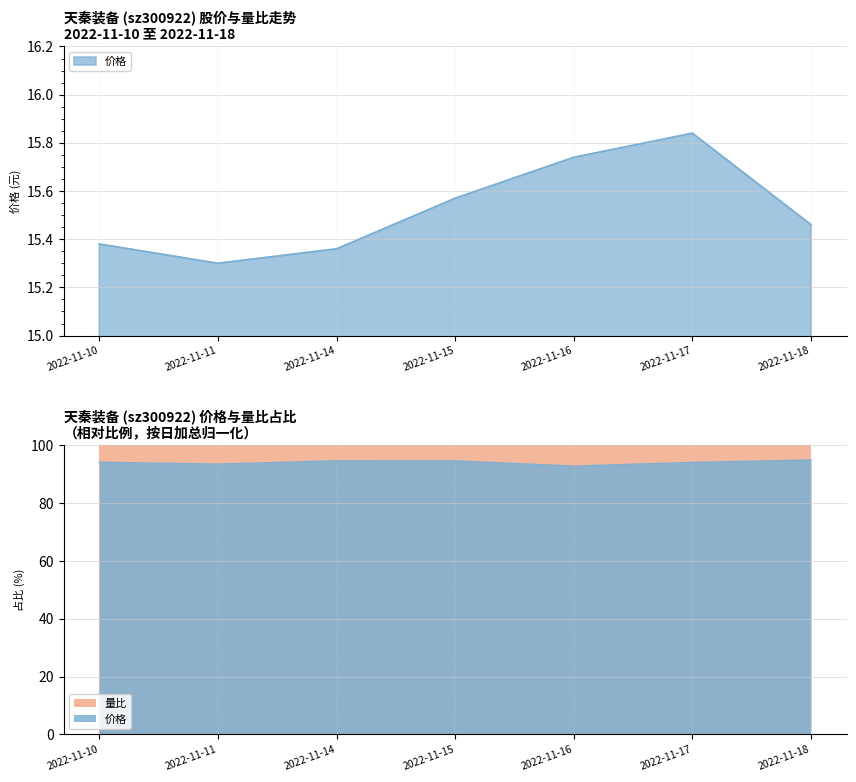

At which category is the sum across all series the highest?

2022-11-18